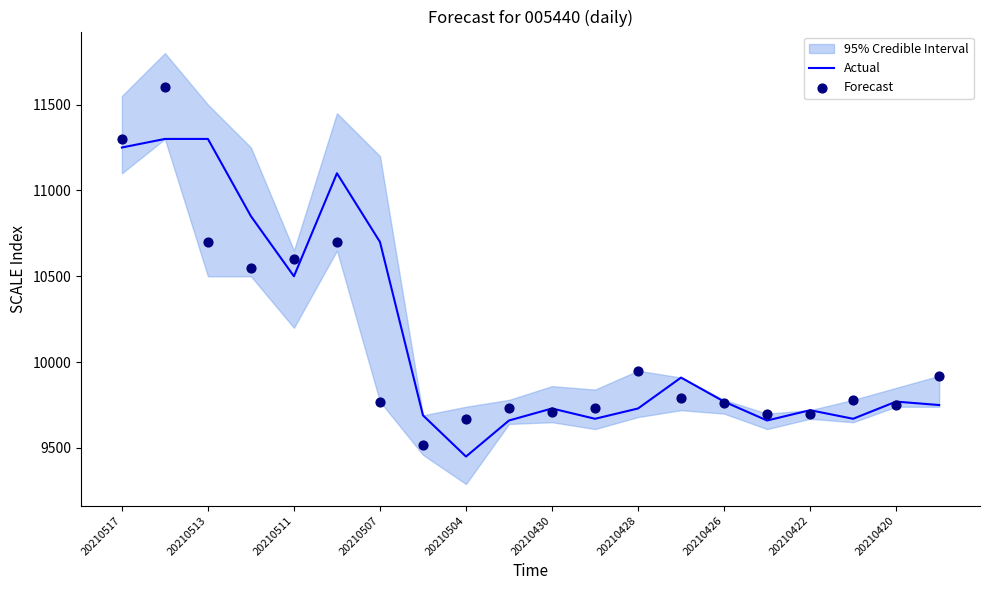

At how many categories does at least one series exceed 11522?

1